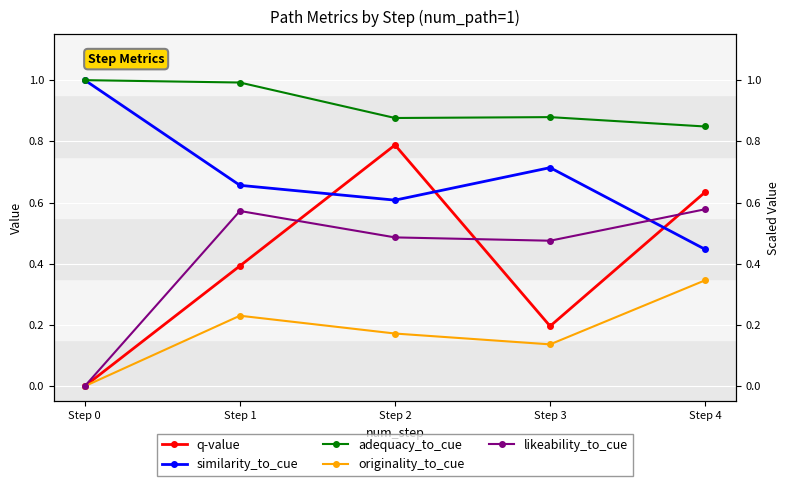

Which label corresponds to the smallest value in the chart?

Step 0